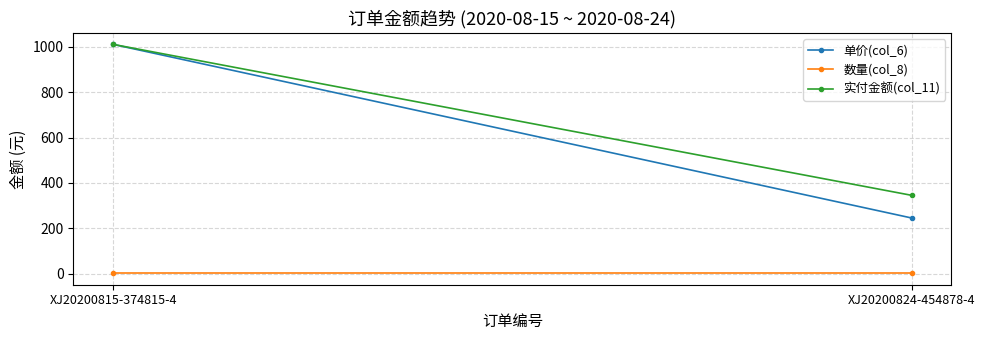

The value of 单价(col_6) at XJ20200815-374815-4 is 1375.5. True or false?

False